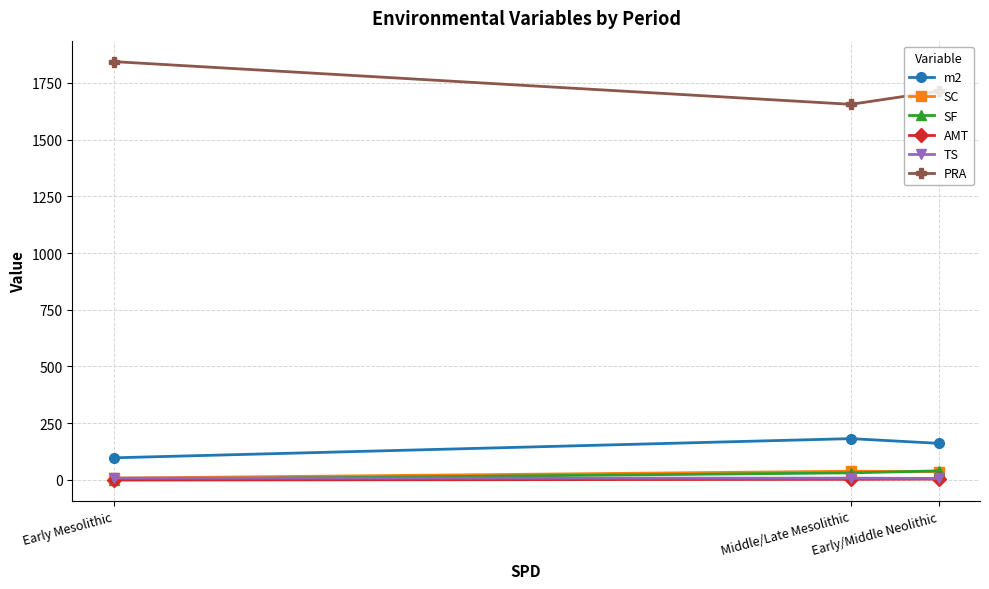

Which series has the largest total across all categories?

PRA